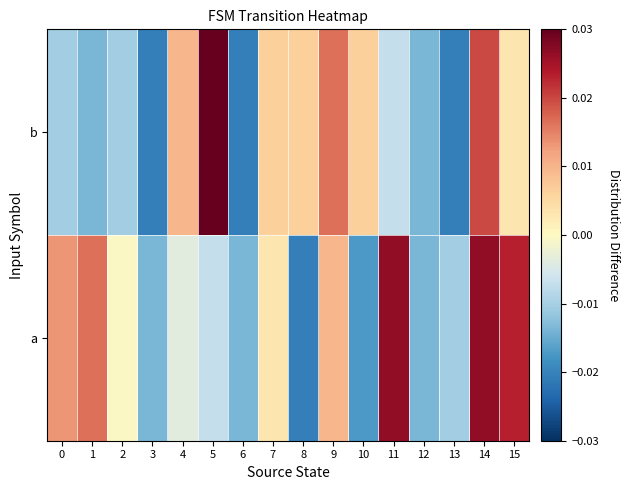

How many series are shown in this chart?

2